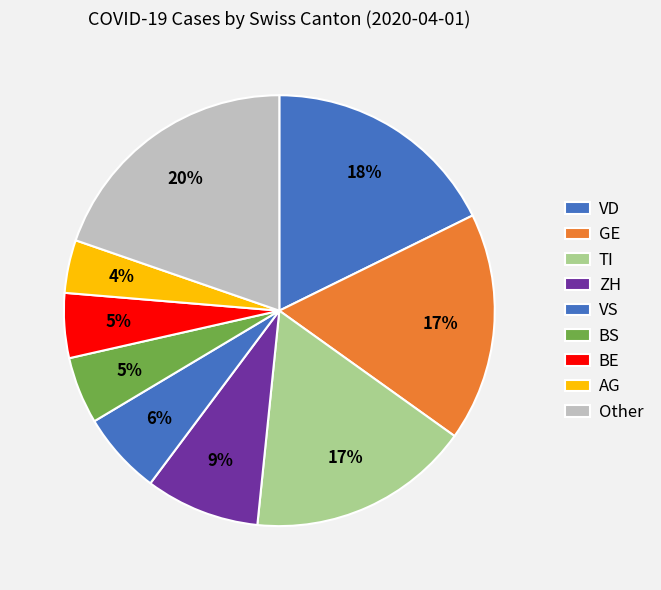

How many segments does this pie chart have?

9